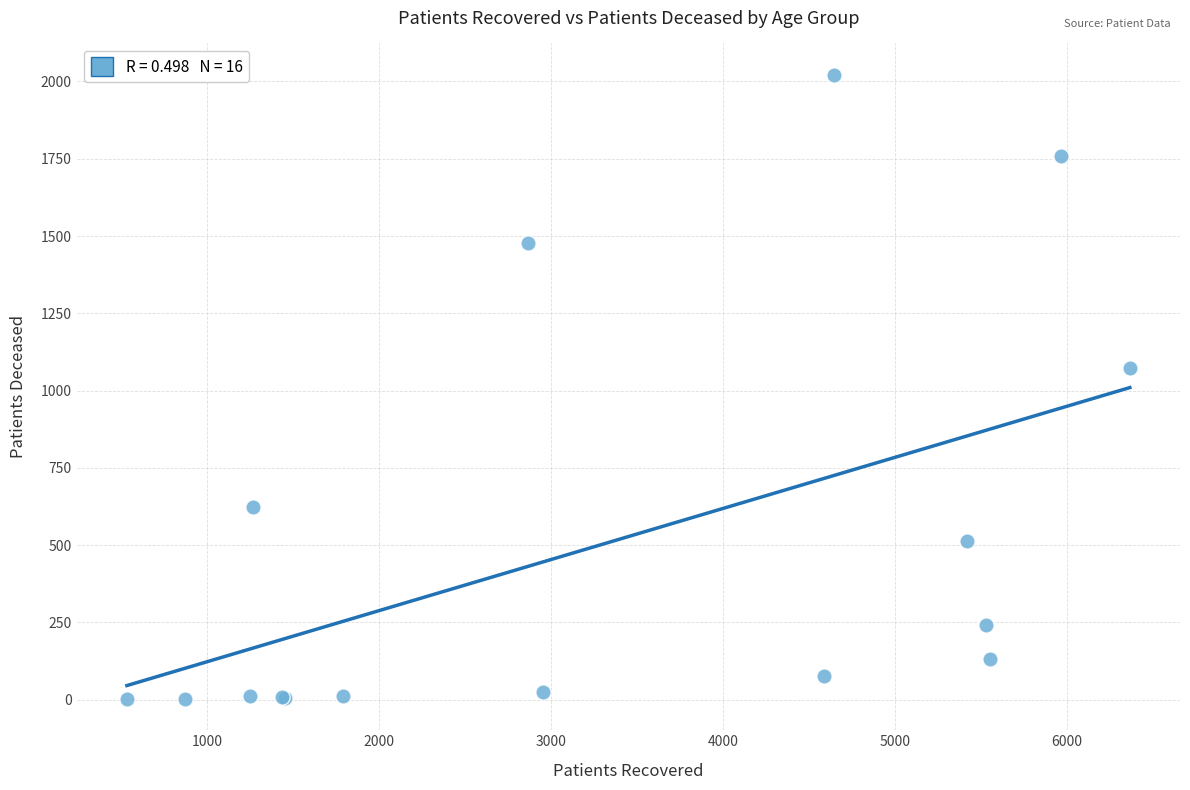

What Y value in the scatter plot is closest to 1012?

1074